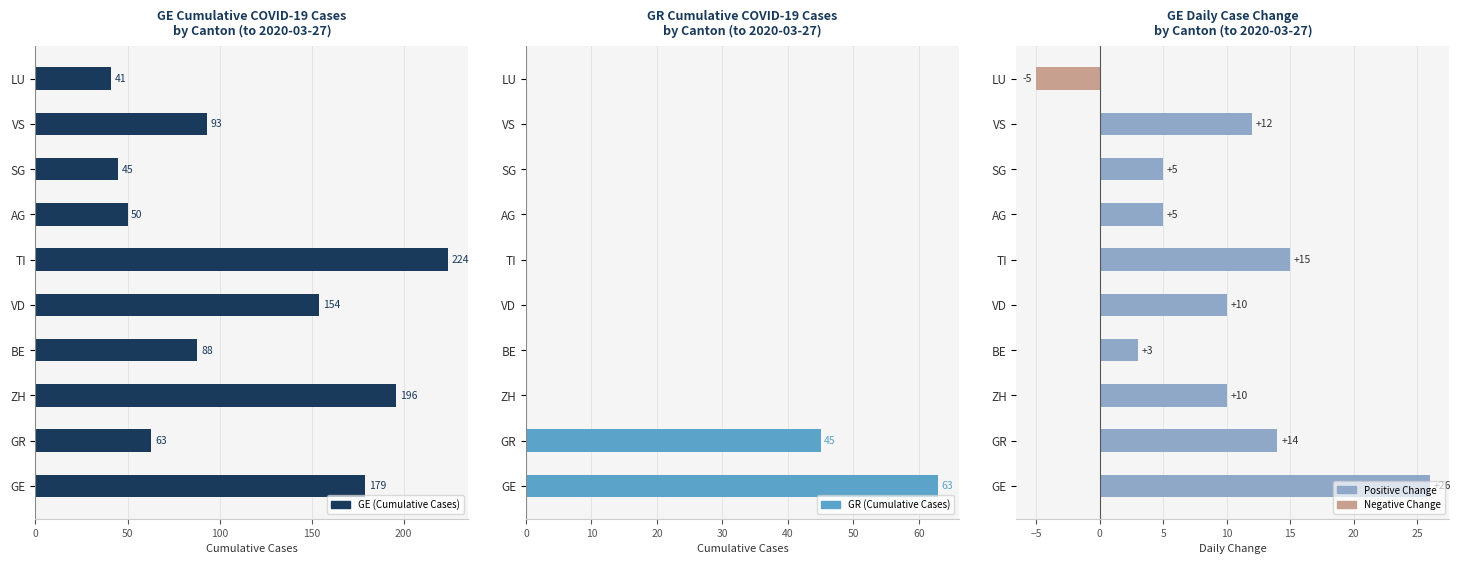

Reading left to right, extract all data points from this chart.

GE (Cumulative Cases): 179	63	196	88	154	224	50	45	93	41
GR (Cumulative Cases): 63	45	0	0	0	0	0	0	0	0
GE Daily Diff: 26	14	10	3	10	15	5	5	12	-5